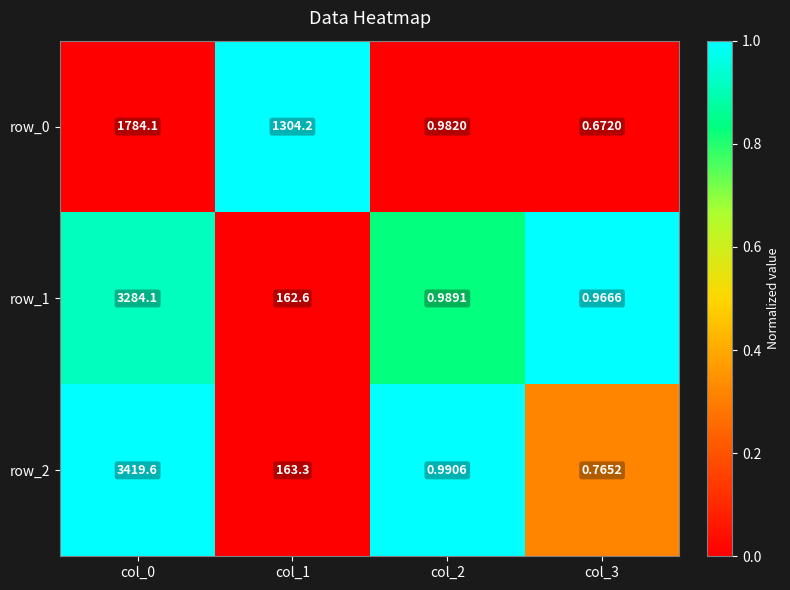

Is the value of row_1 at col_3 greater than the value of row_2 at col_0?

No